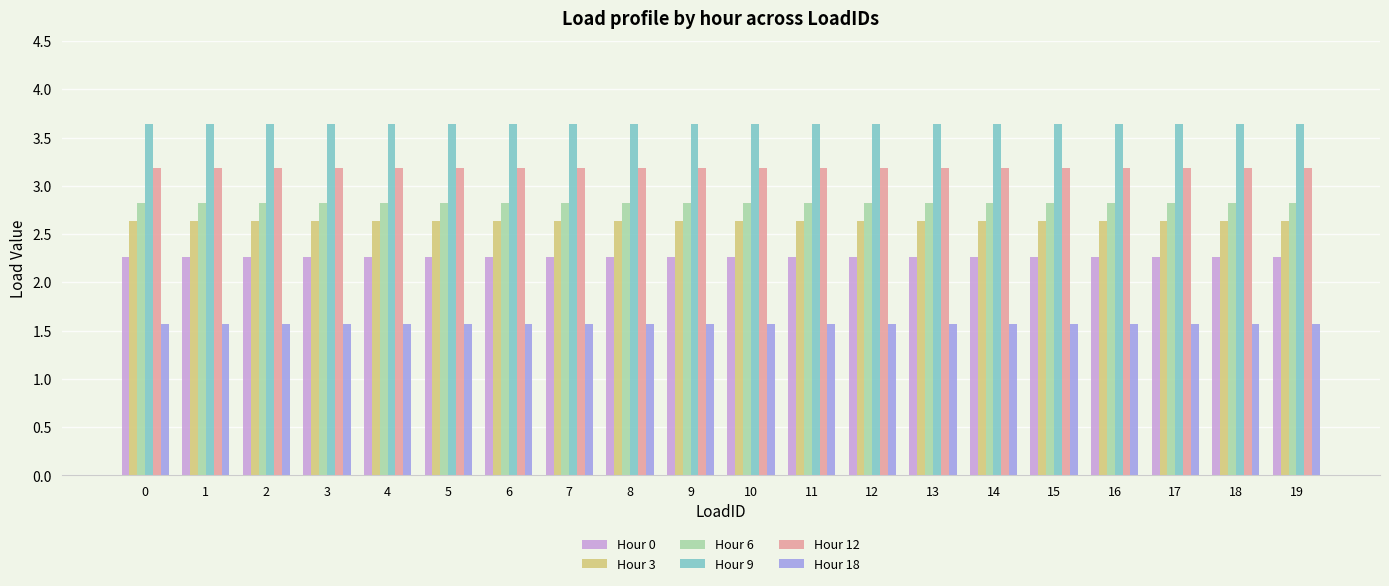

What is the highest value of the Hour 9 series?

3.6